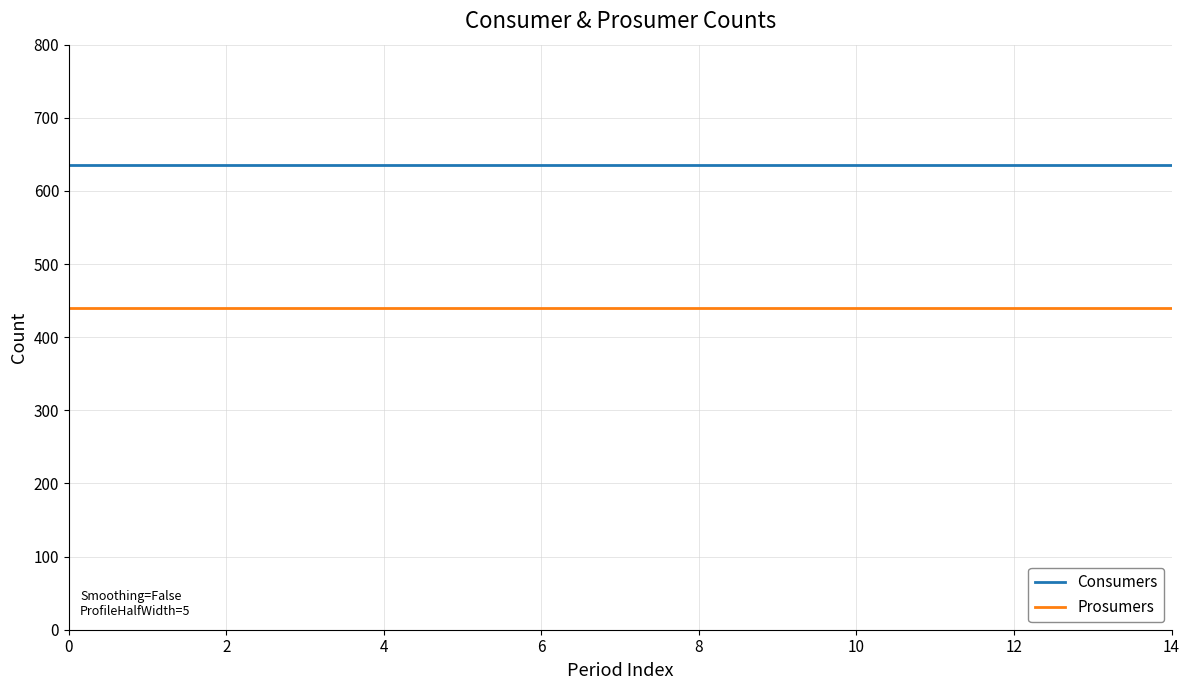

True or false: Consumers and Prosumers intersect in this chart.

False